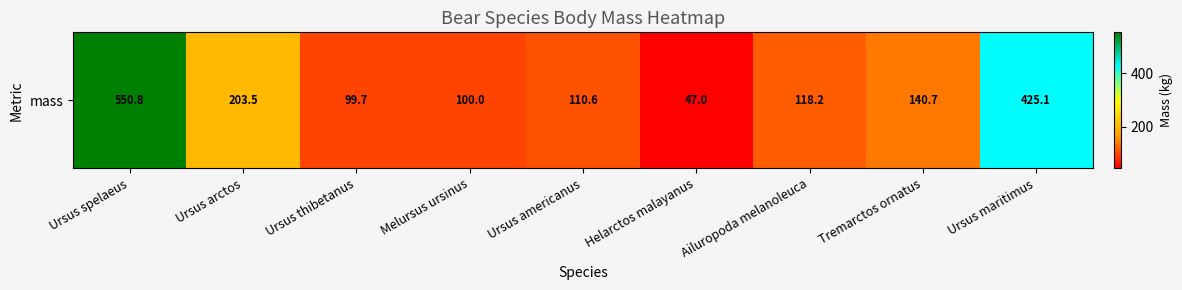

What is the smallest value displayed?

47.0